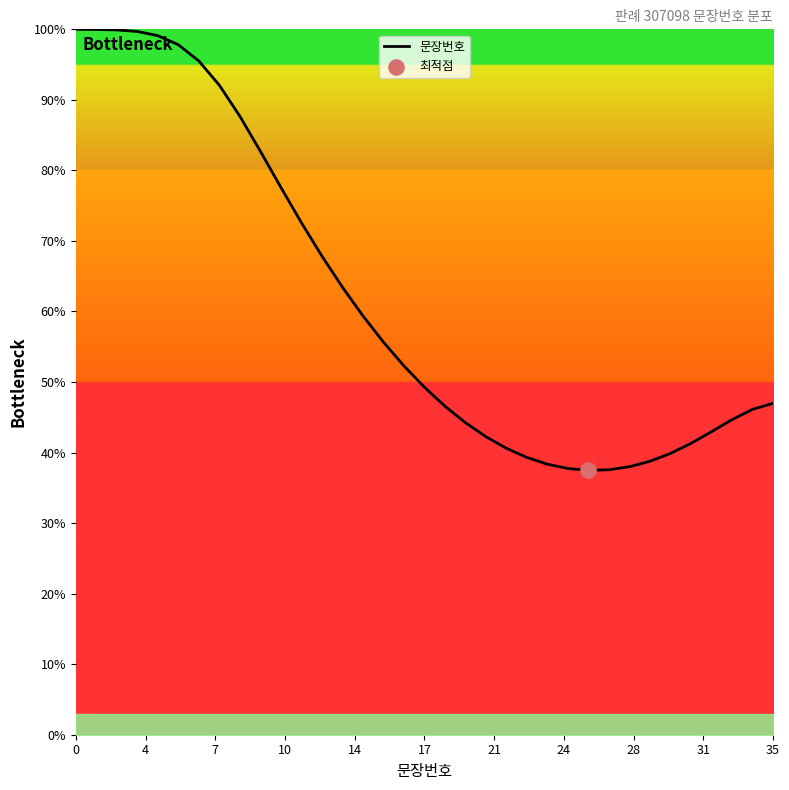

What is the smallest value displayed?

37.5